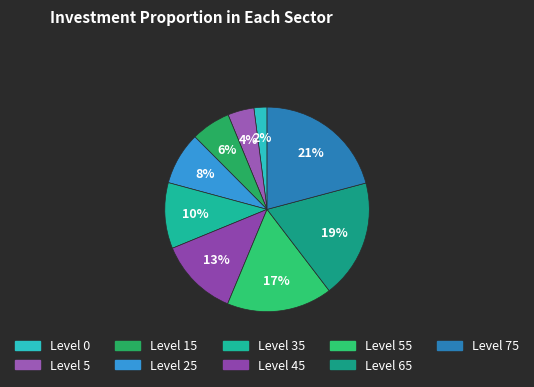

How many slices are in this pie chart?

9